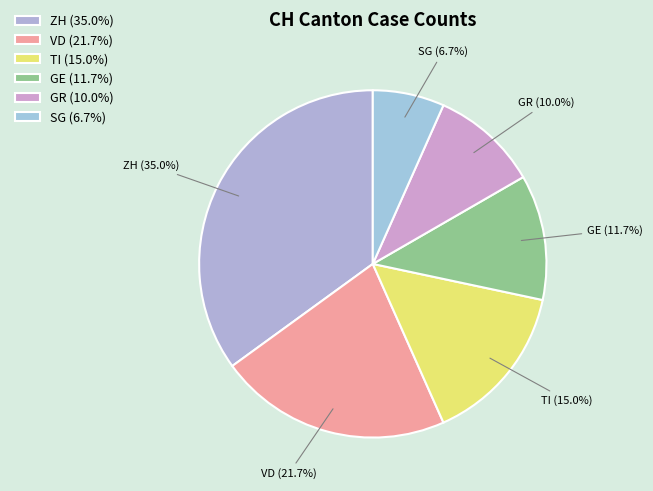

Count the number of slices in the pie.

6